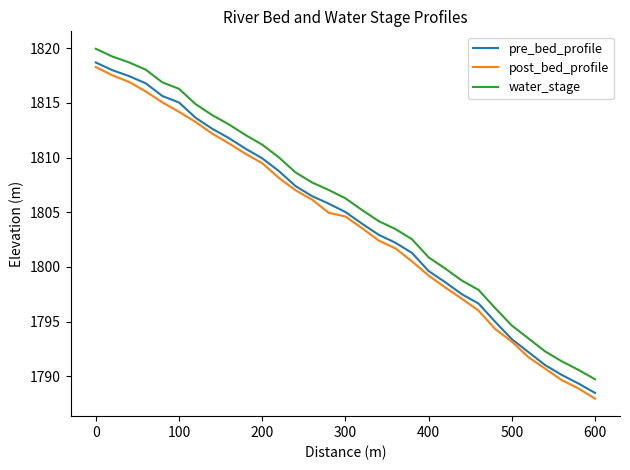

True or false: water_stage and post_bed_profile cross at least once.

False